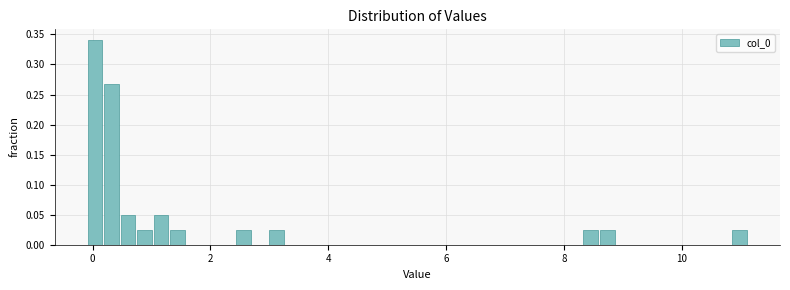

Around what value on the x-axis is the tallest bar? Give the approximate position of its centre, as read against the axis.

0.0